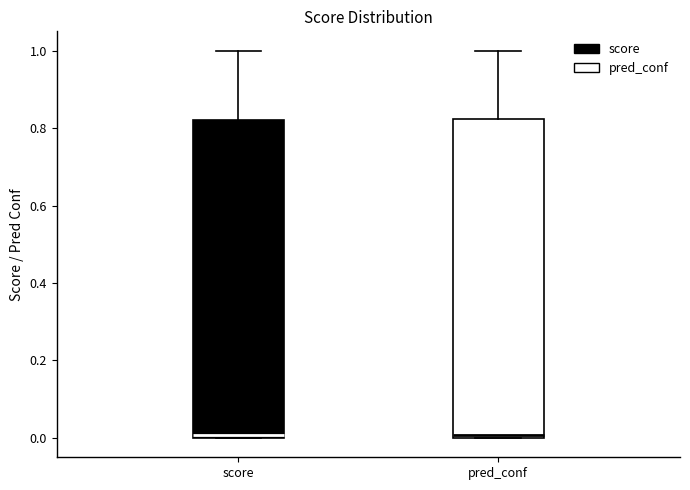

Where is the upper edge of the box for score on the y-axis? The values are not printed on the chart, so give them approximately, as read against the axis.

0.82